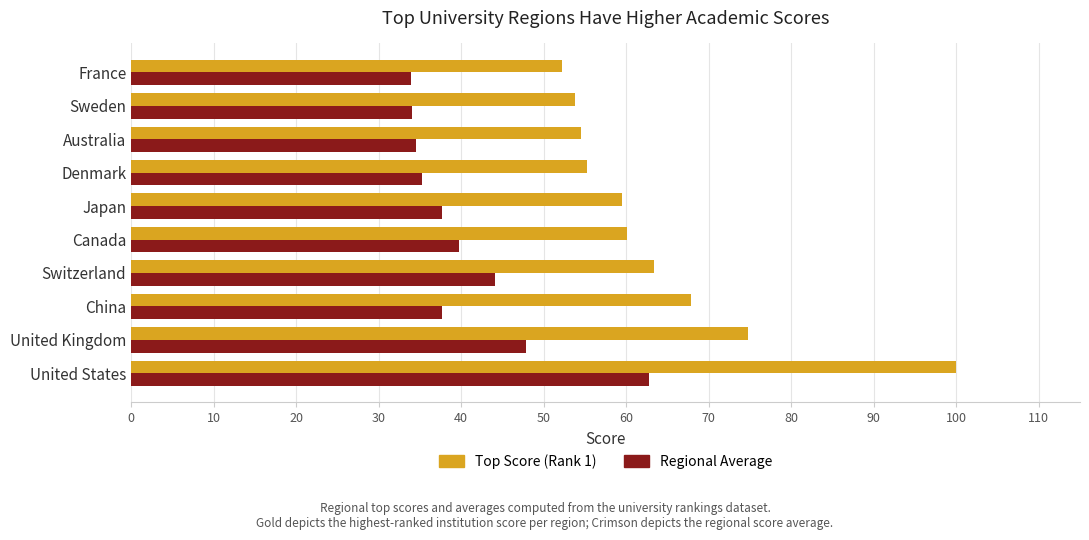

What is the difference between the highest and lowest values at United States?

37.2